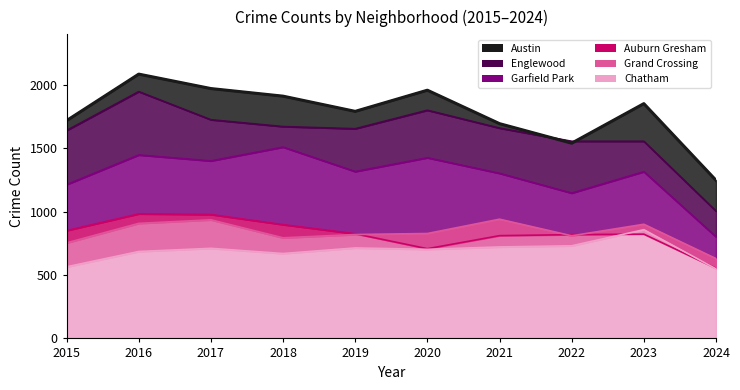

At which label does Chatham reach its peak?

2023